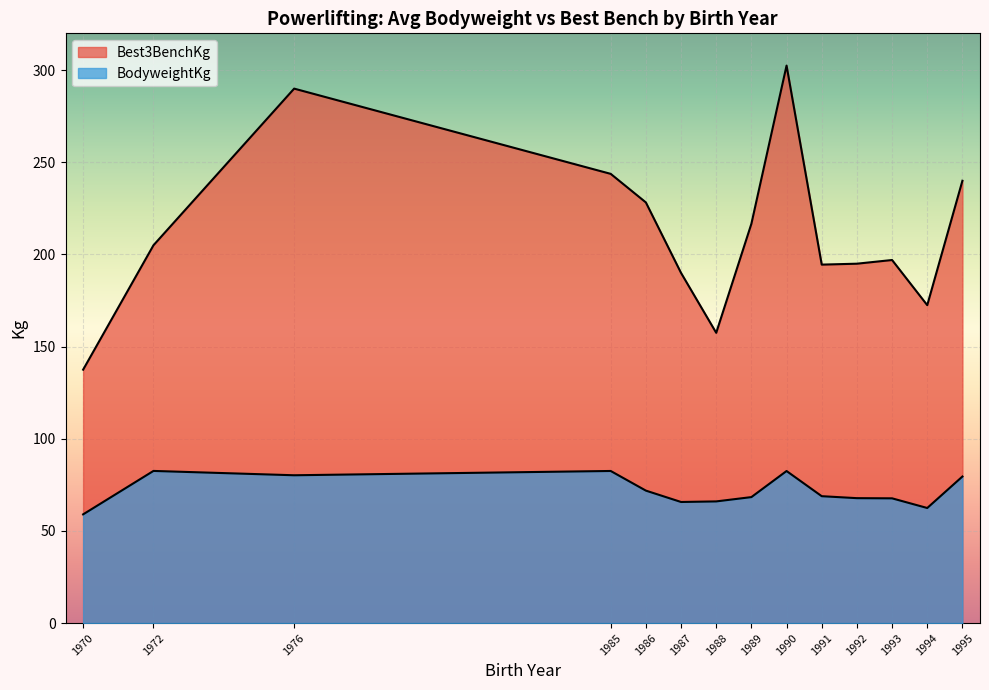

Is the value of Best3BenchKg at 1993 greater than the value of BodyweightKg at 1995?

Yes